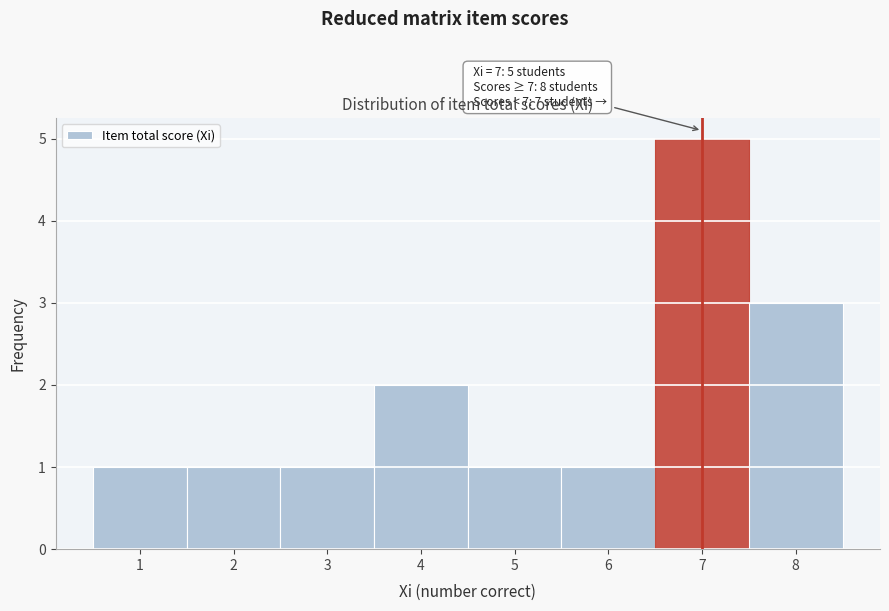

Over which range of the x-axis is the bar tallest?

6.5 to 7.5